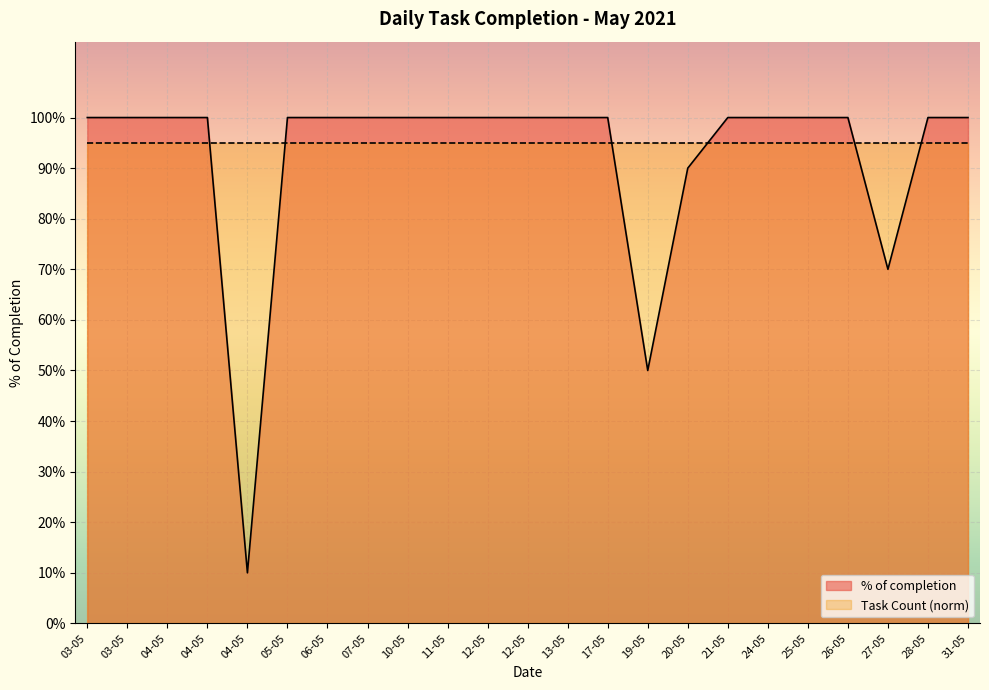

Where is the first local minimum?

04-05